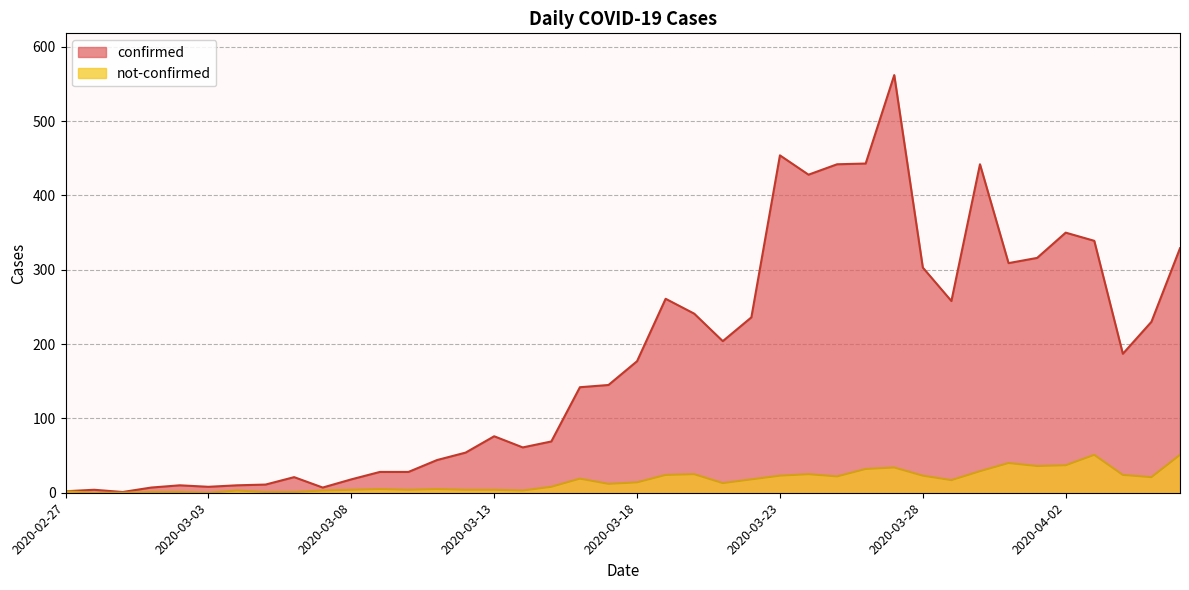

Between 2020-03-10 and 2020-03-15, which is larger?

2020-03-15